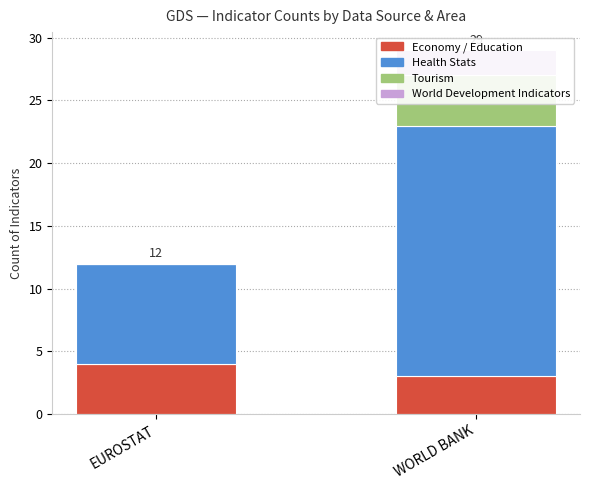

At EUROSTAT, list the series in order from largest to smallest.

Health Stats, Economy / Education, Tourism, World Development Indicators